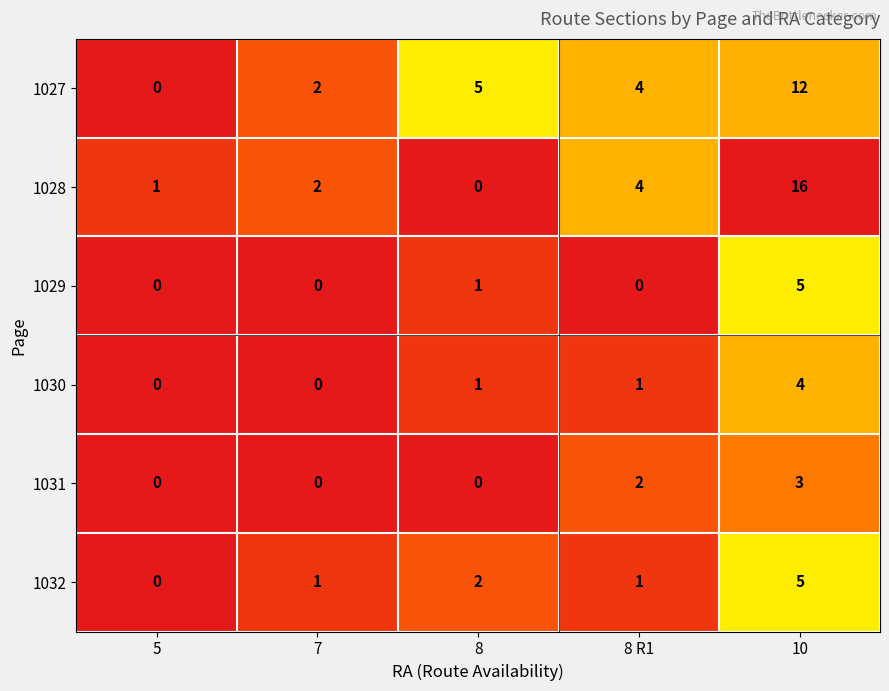

What is the sum of the 1027 values at 7 and 8 R1?

6